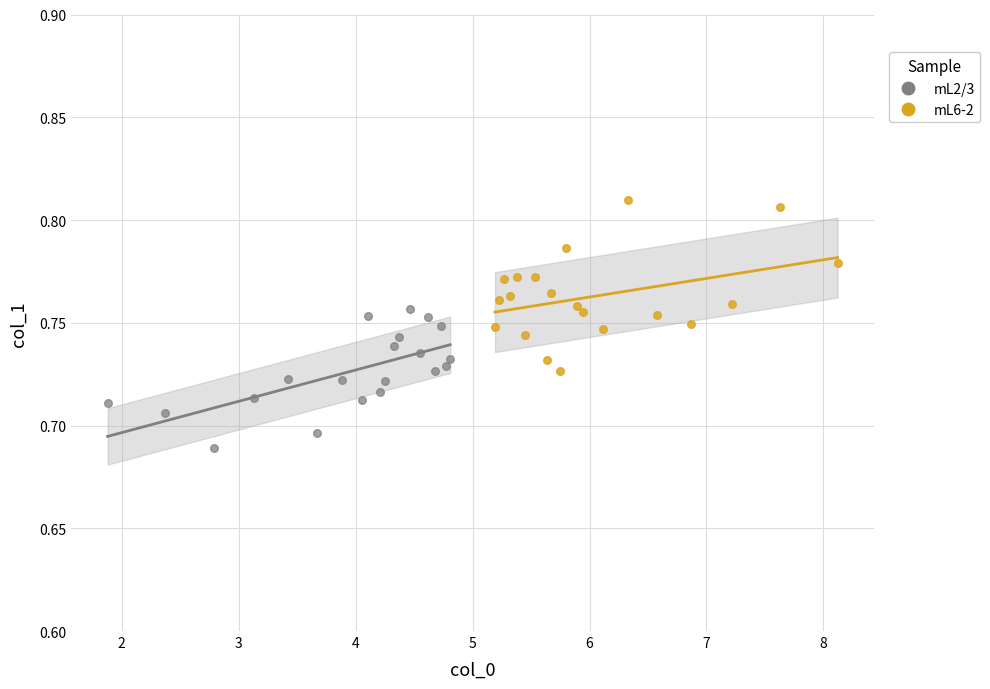

What are all the series names shown in the legend?

mL2/3, mL6-2